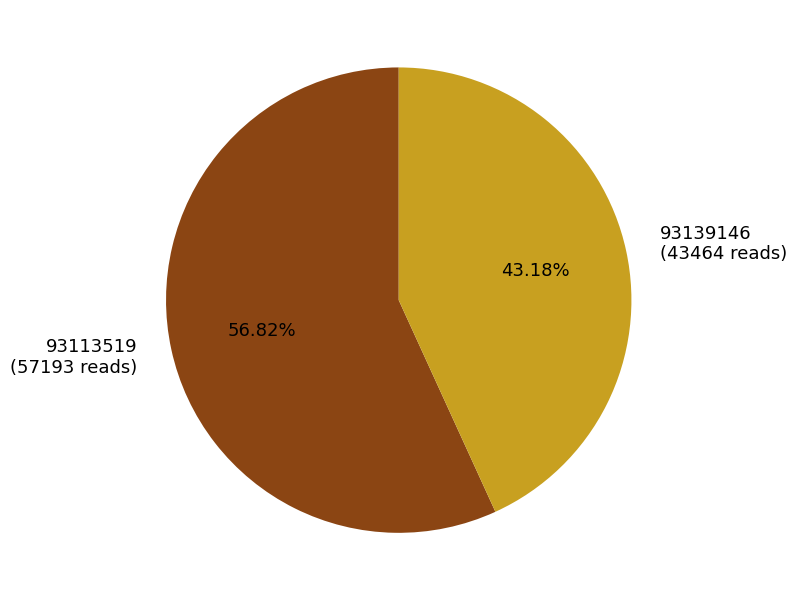

Rank the categories by value from lowest to highest.

93139146, 93113519